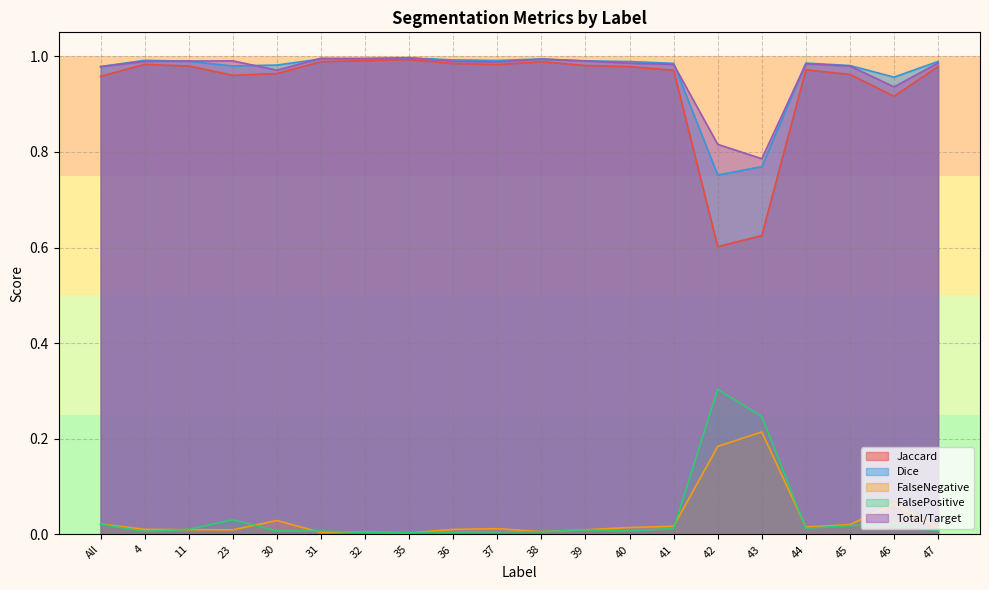

Which series has the largest range (max minus min)?

Jaccard